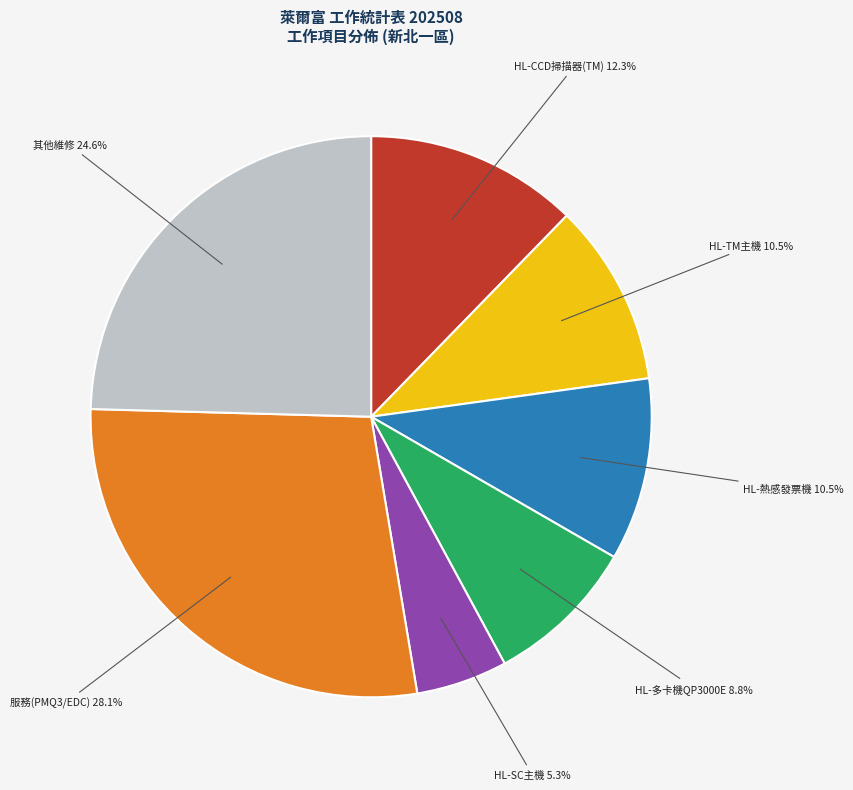

Does any single category account for the majority?

No